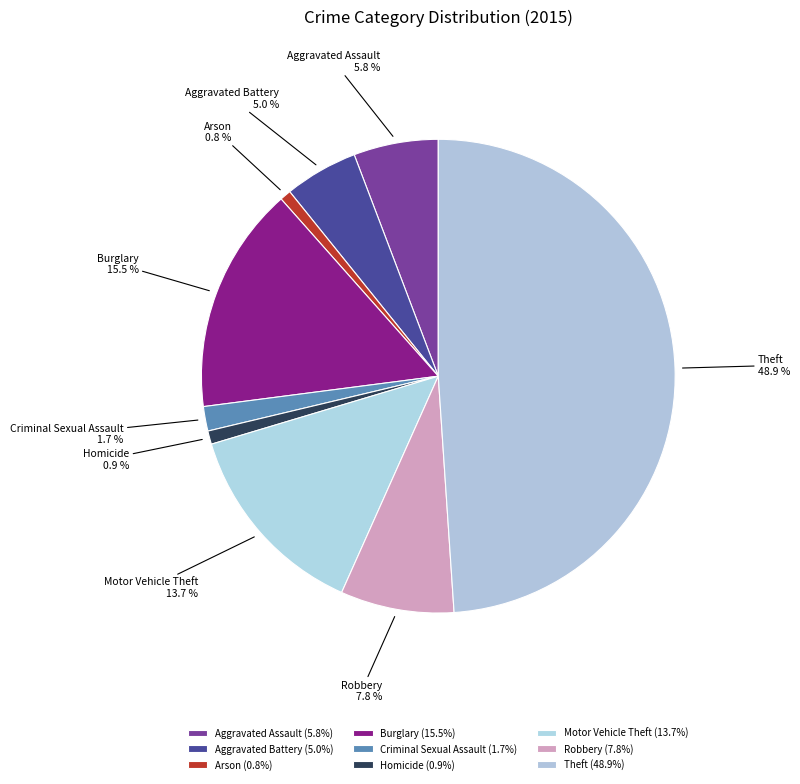

What is the largest slice in the pie chart?

Theft